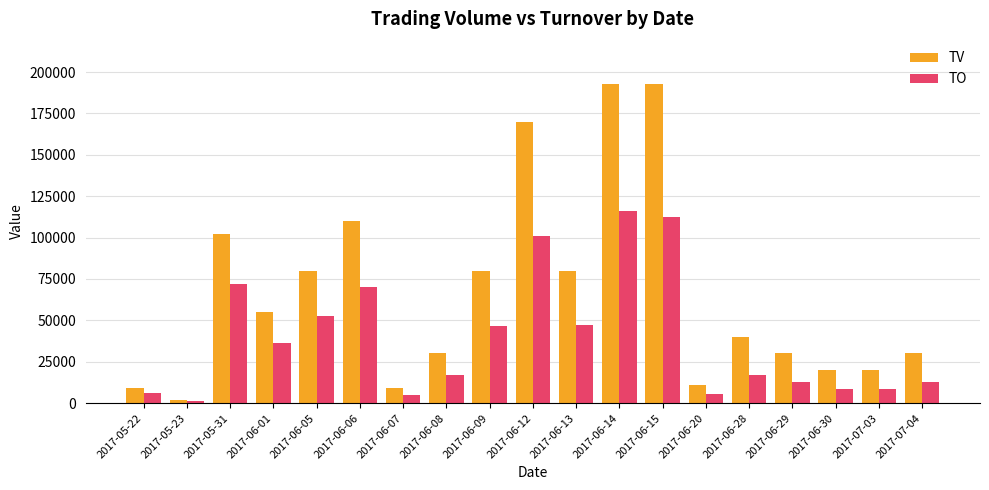

Which series has the widest spread of values?

TV